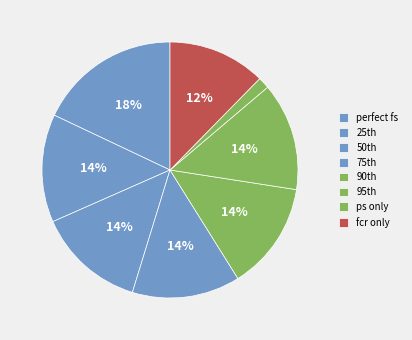

Count the number of slices in the pie.

8